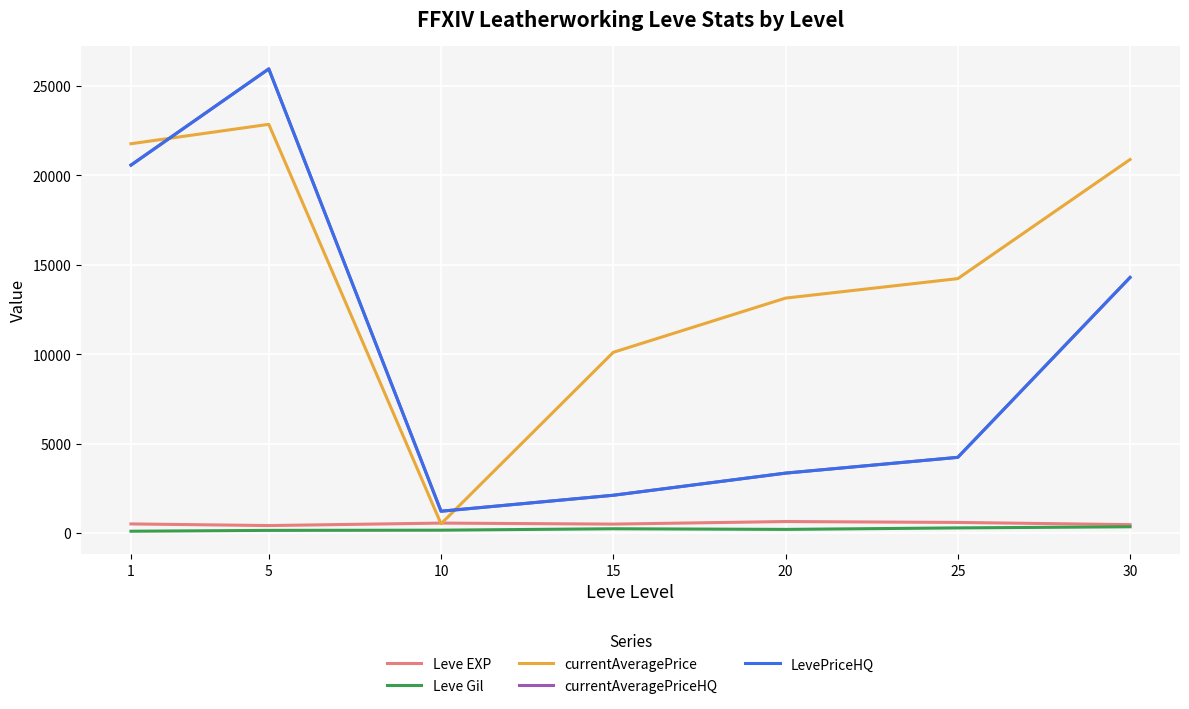

Does the chart have visible grid lines?

Yes